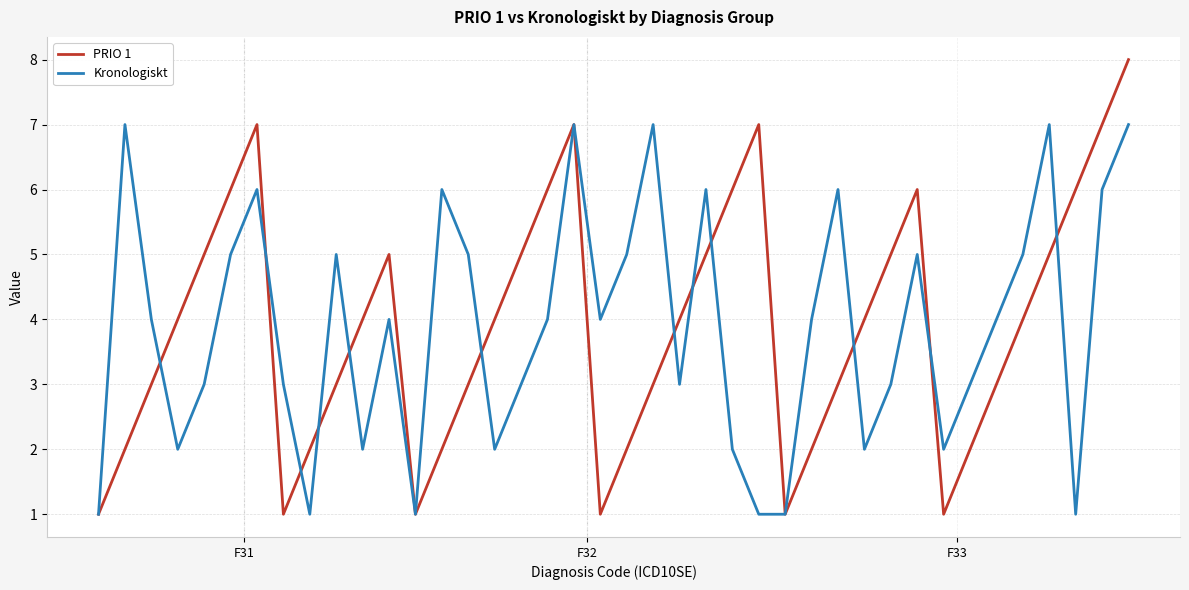

What is the greatest value displayed?

8